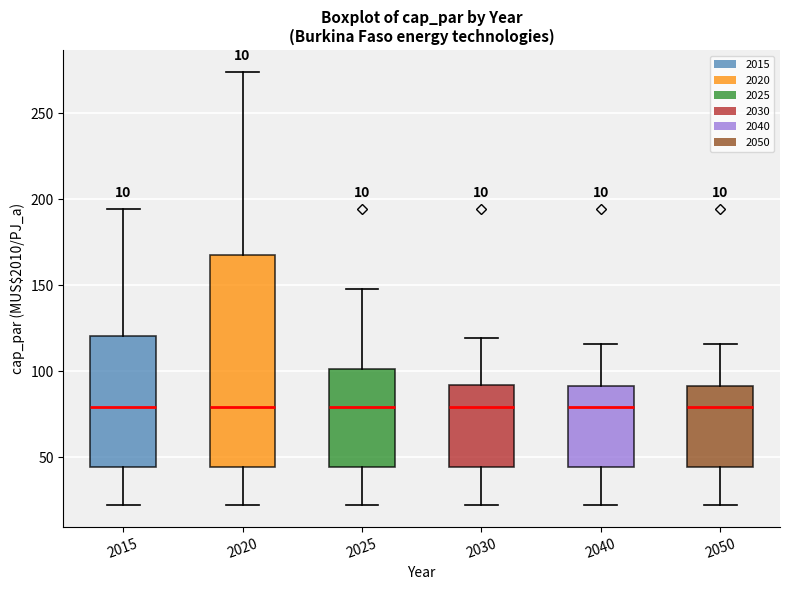

Where does the median line of the box at x = 2030 sit on the y-axis? The values are not printed on the chart, so give them approximately, as read against the axis.

80